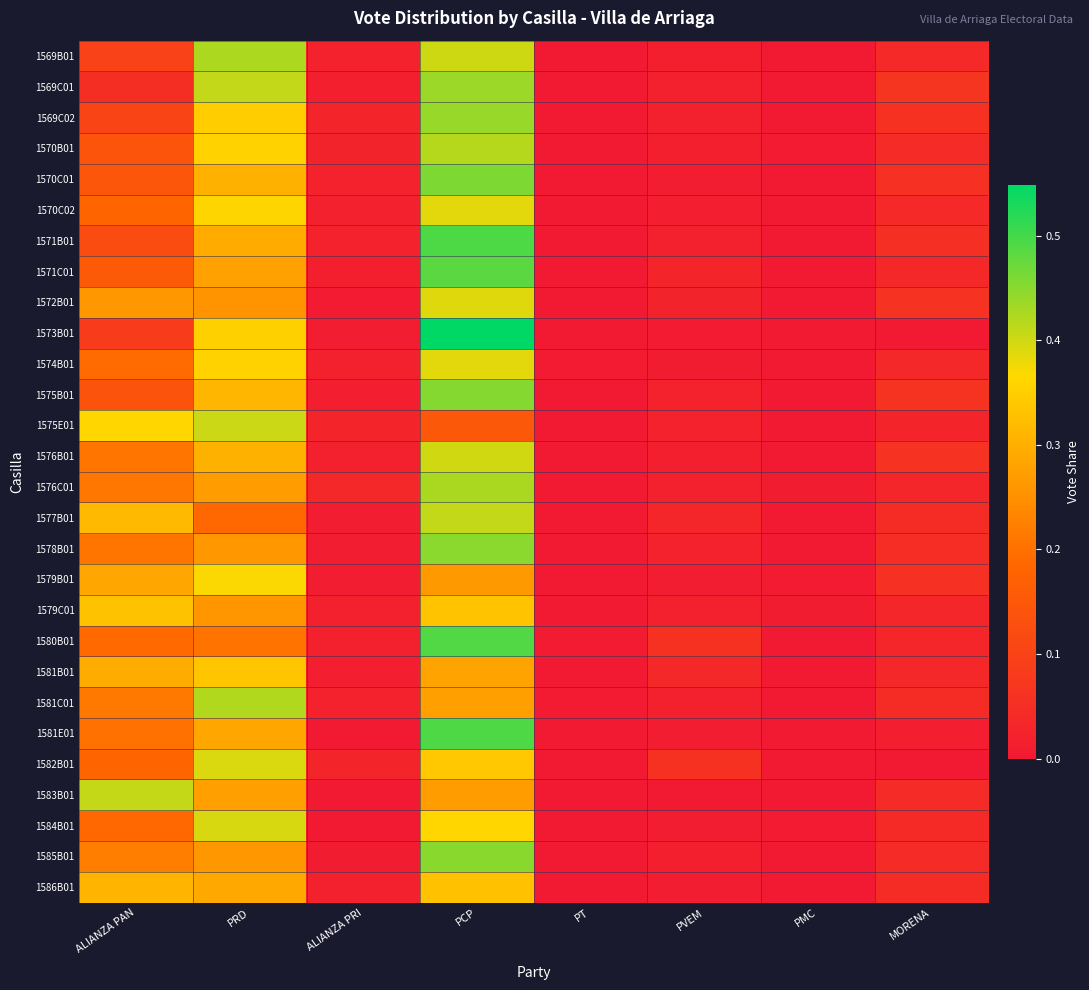

Reading left to right, list all the values displayed in this chart.

1569B01: ALIANZA PAN=0.1	PRD=0.4	ALIANZA PRI=0.0	PCP=0.4	PT=0.0	PVEM=0.0	PMC=0.0	MORENA=0.0
1569C01: ALIANZA PAN=0.1	PRD=0.4	ALIANZA PRI=0.0	PCP=0.4	PT=0.0	PVEM=0.0	PMC=0.0	MORENA=0.1
1569C02: ALIANZA PAN=0.1	PRD=0.3	ALIANZA PRI=0.0	PCP=0.4	PT=0.0	PVEM=0.0	PMC=0.0	MORENA=0.1
1570B01: ALIANZA PAN=0.1	PRD=0.4	ALIANZA PRI=0.0	PCP=0.4	PT=0.0	PVEM=0.0	PMC=0.0	MORENA=0.0
1570C01: ALIANZA PAN=0.1	PRD=0.3	ALIANZA PRI=0.0	PCP=0.5	PT=0.0	PVEM=0.0	PMC=0.0	MORENA=0.1
1570C02: ALIANZA PAN=0.2	PRD=0.4	ALIANZA PRI=0.0	PCP=0.4	PT=0.0	PVEM=0.0	PMC=0.0	MORENA=0.0
1571B01: ALIANZA PAN=0.1	PRD=0.3	ALIANZA PRI=0.0	PCP=0.5	PT=0.0	PVEM=0.0	PMC=0.0	MORENA=0.1
1571C01: ALIANZA PAN=0.2	PRD=0.3	ALIANZA PRI=0.0	PCP=0.5	PT=0.0	PVEM=0.0	PMC=0.0	MORENA=0.0
1572B01: ALIANZA PAN=0.3	PRD=0.3	ALIANZA PRI=0.0	PCP=0.4	PT=0.0	PVEM=0.0	PMC=0.0	MORENA=0.1
1573B01: ALIANZA PAN=0.1	PRD=0.4	ALIANZA PRI=0.0	PCP=0.5	PT=0.0	PVEM=0.0	PMC=0.0	MORENA=0.0
1574B01: ALIANZA PAN=0.2	PRD=0.4	ALIANZA PRI=0.0	PCP=0.4	PT=0.0	PVEM=0.0	PMC=0.0	MORENA=0.0
1575B01: ALIANZA PAN=0.1	PRD=0.3	ALIANZA PRI=0.0	PCP=0.5	PT=0.0	PVEM=0.0	PMC=0.0	MORENA=0.1
1575E01: ALIANZA PAN=0.4	PRD=0.4	ALIANZA PRI=0.0	PCP=0.2	PT=0.0	PVEM=0.0	PMC=0.0	MORENA=0.0
1576B01: ALIANZA PAN=0.2	PRD=0.3	ALIANZA PRI=0.0	PCP=0.4	PT=0.0	PVEM=0.0	PMC=0.0	MORENA=0.1
1576C01: ALIANZA PAN=0.2	PRD=0.3	ALIANZA PRI=0.0	PCP=0.4	PT=0.0	PVEM=0.0	PMC=0.0	MORENA=0.0
1577B01: ALIANZA PAN=0.3	PRD=0.2	ALIANZA PRI=0.0	PCP=0.4	PT=0.0	PVEM=0.0	PMC=0.0	MORENA=0.0
1578B01: ALIANZA PAN=0.2	PRD=0.3	ALIANZA PRI=0.0	PCP=0.4	PT=0.0	PVEM=0.0	PMC=0.0	MORENA=0.0
1579B01: ALIANZA PAN=0.3	PRD=0.4	ALIANZA PRI=0.0	PCP=0.3	PT=0.0	PVEM=0.0	PMC=0.0	MORENA=0.1
1579C01: ALIANZA PAN=0.3	PRD=0.3	ALIANZA PRI=0.0	PCP=0.3	PT=0.0	PVEM=0.0	PMC=0.0	MORENA=0.0
1580B01: ALIANZA PAN=0.2	PRD=0.2	ALIANZA PRI=0.0	PCP=0.5	PT=0.0	PVEM=0.1	PMC=0.0	MORENA=0.0
1581B01: ALIANZA PAN=0.3	PRD=0.3	ALIANZA PRI=0.0	PCP=0.3	PT=0.0	PVEM=0.0	PMC=0.0	MORENA=0.0
1581C01: ALIANZA PAN=0.2	PRD=0.4	ALIANZA PRI=0.0	PCP=0.3	PT=0.0	PVEM=0.0	PMC=0.0	MORENA=0.0
1581E01: ALIANZA PAN=0.2	PRD=0.3	ALIANZA PRI=0.0	PCP=0.5	PT=0.0	PVEM=0.0	PMC=0.0	MORENA=0.0
1582B01: ALIANZA PAN=0.2	PRD=0.4	ALIANZA PRI=0.0	PCP=0.3	PT=0.0	PVEM=0.1	PMC=0.0	MORENA=0.0
1583B01: ALIANZA PAN=0.4	PRD=0.3	ALIANZA PRI=0.0	PCP=0.3	PT=0.0	PVEM=0.0	PMC=0.0	MORENA=0.0
1584B01: ALIANZA PAN=0.2	PRD=0.4	ALIANZA PRI=0.0	PCP=0.4	PT=0.0	PVEM=0.0	PMC=0.0	MORENA=0.0
1585B01: ALIANZA PAN=0.2	PRD=0.3	ALIANZA PRI=0.0	PCP=0.4	PT=0.0	PVEM=0.0	PMC=0.0	MORENA=0.0
1586B01: ALIANZA PAN=0.3	PRD=0.3	ALIANZA PRI=0.0	PCP=0.3	PT=0.0	PVEM=0.0	PMC=0.0	MORENA=0.0